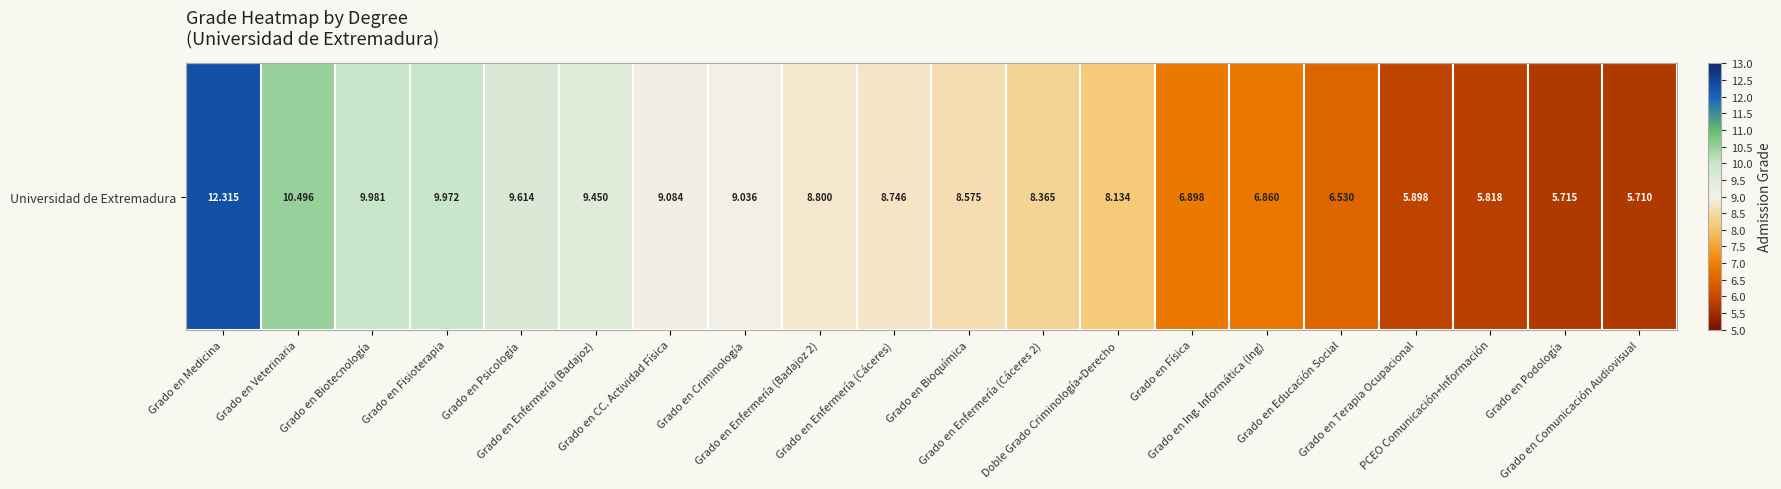

Approximately how many times larger is the value at Grado en CC. Actividad Física compared to PCEO Comunicación+Información?

1.6